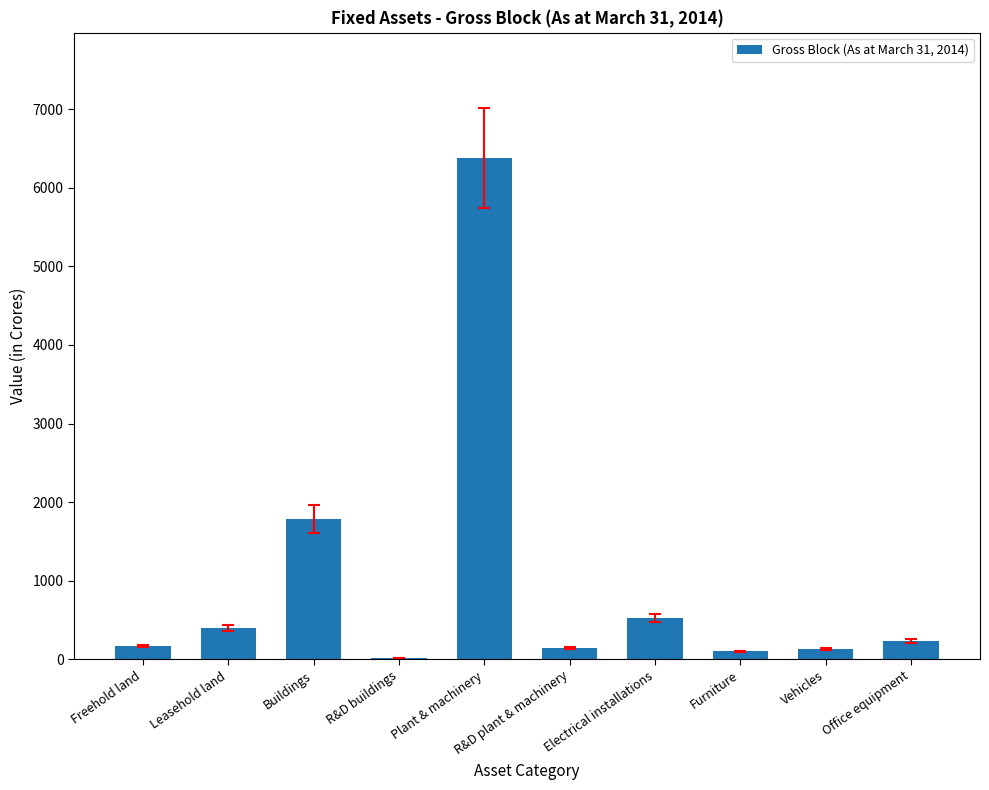

Read the value at Vehicles.

130.6